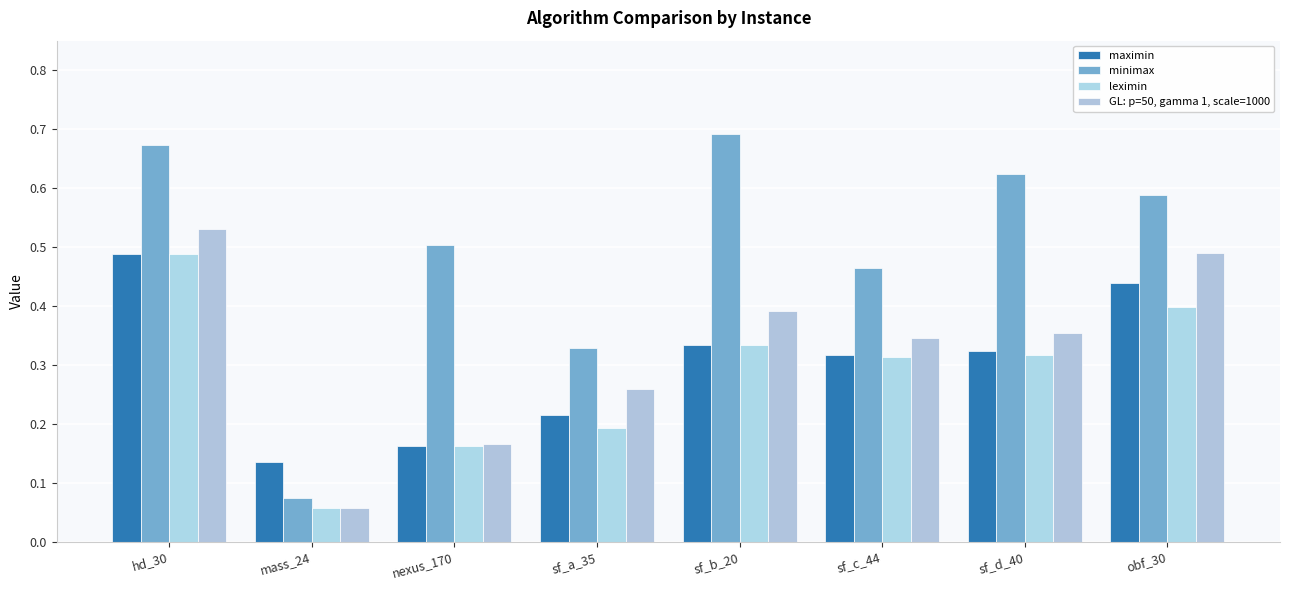

How many groups of bars are there?

8